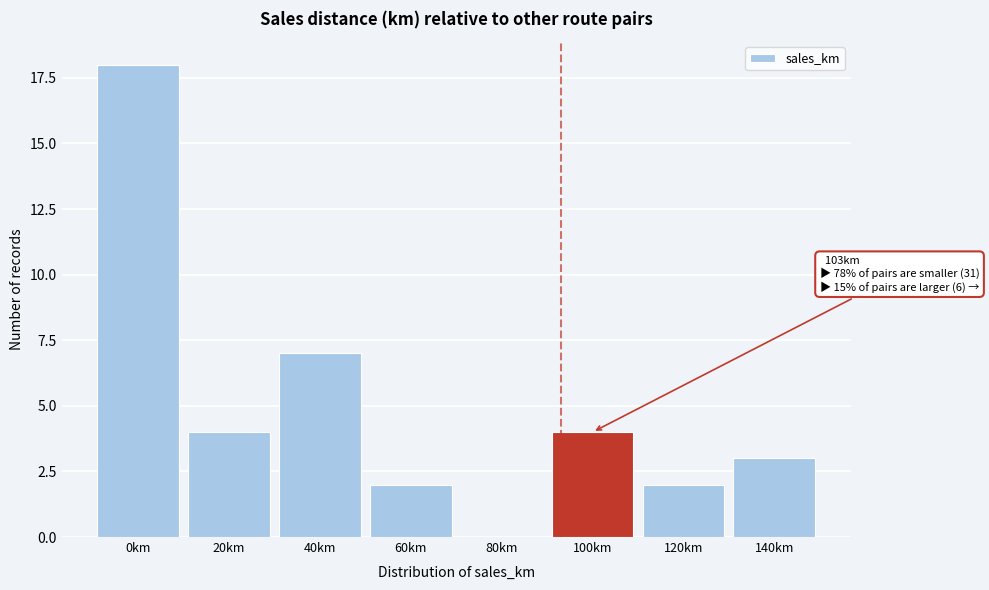

Reading left to right, list all the values displayed in this chart.

0km=18	20km=4	40km=7	60km=2	80km=0	100km=4	120km=2	140km=3